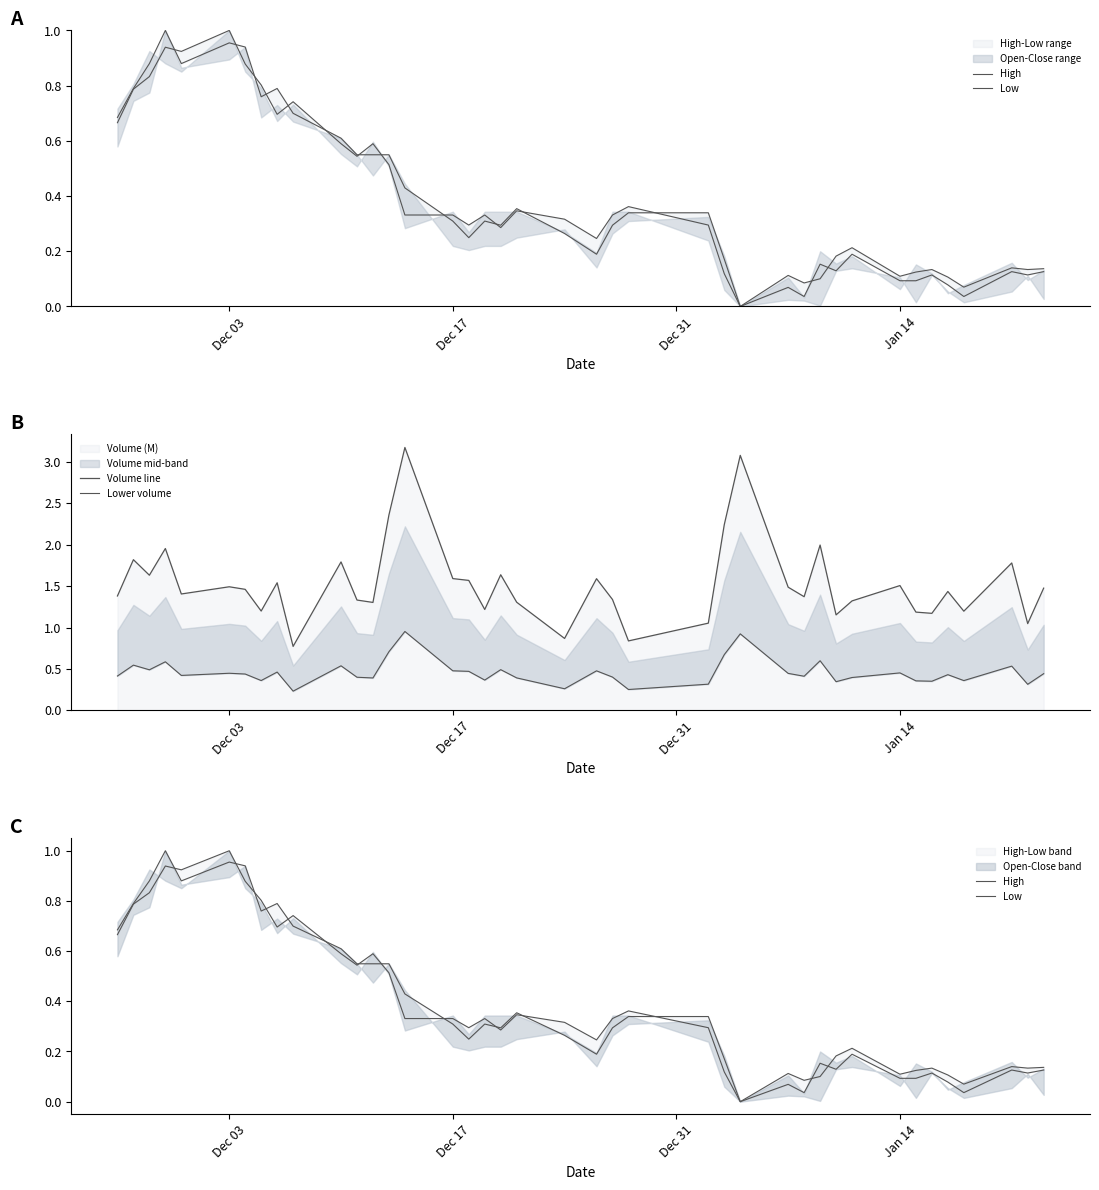

How many values in the Volume line series exceed 1?

37